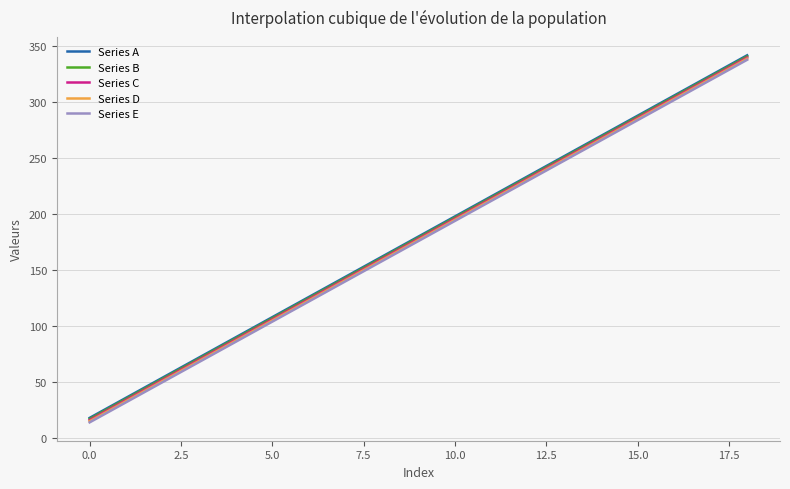

What is the lowest value of the Series E series?

14.0